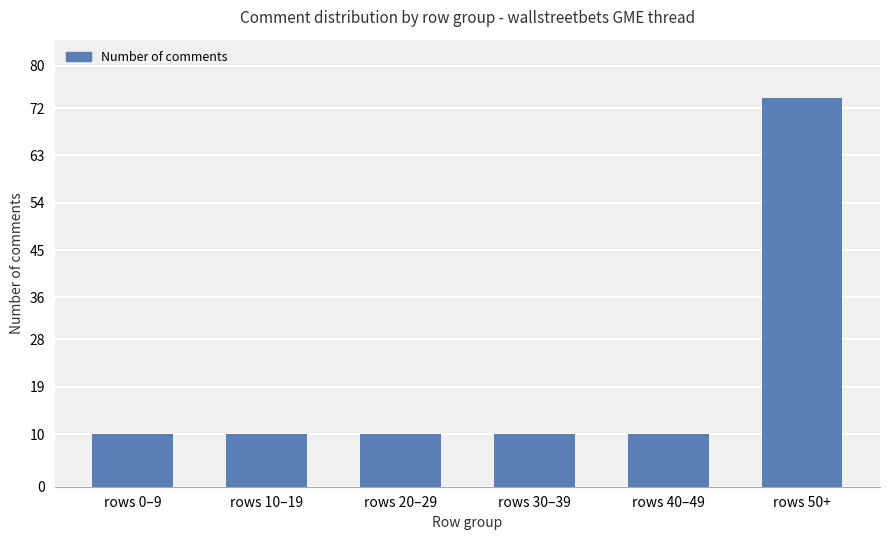

The value at rows 0–9 is 14. True or false?

False